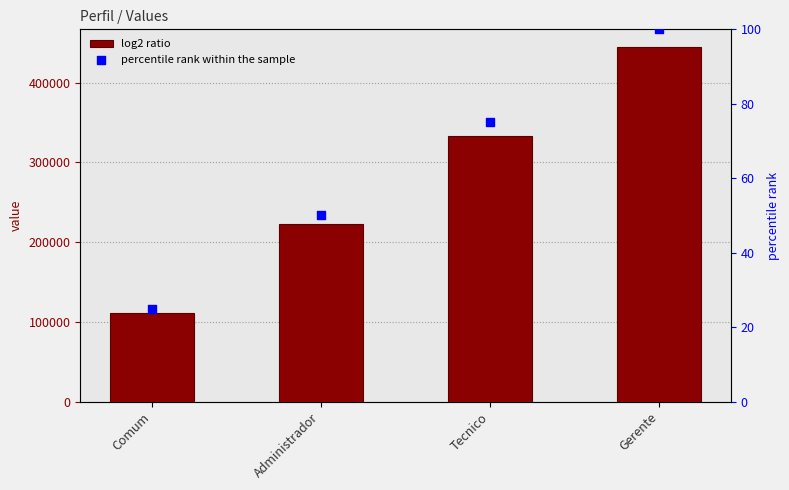

Which series contains the highest Y value?

log2 ratio